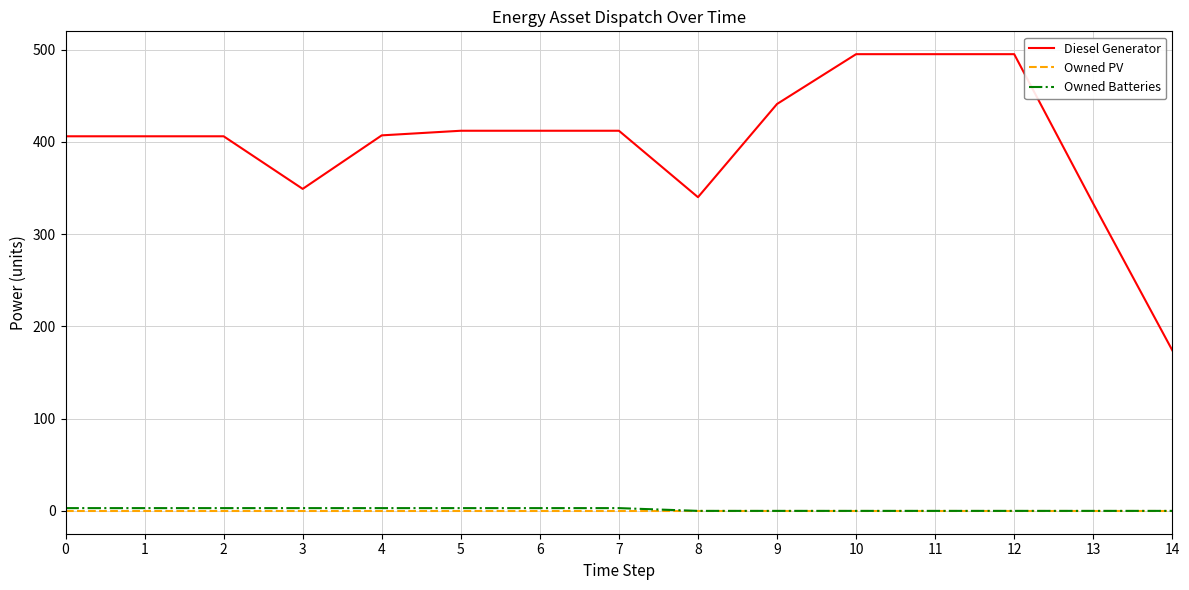

At how many categories does at least one series exceed 358?

11